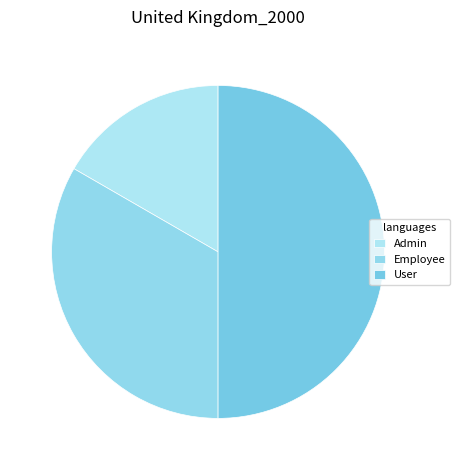

What is the smallest slice in the pie chart?

Admin